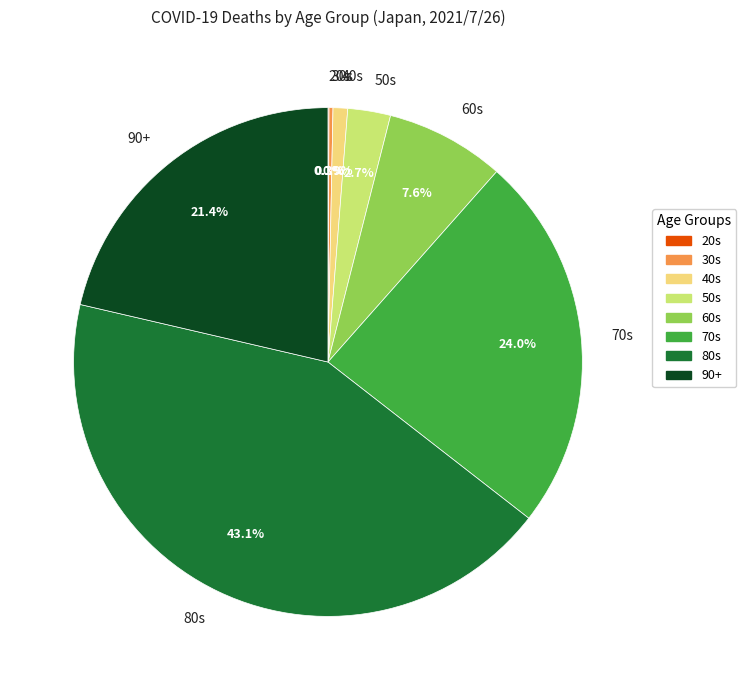

Which slice is the largest?

80s